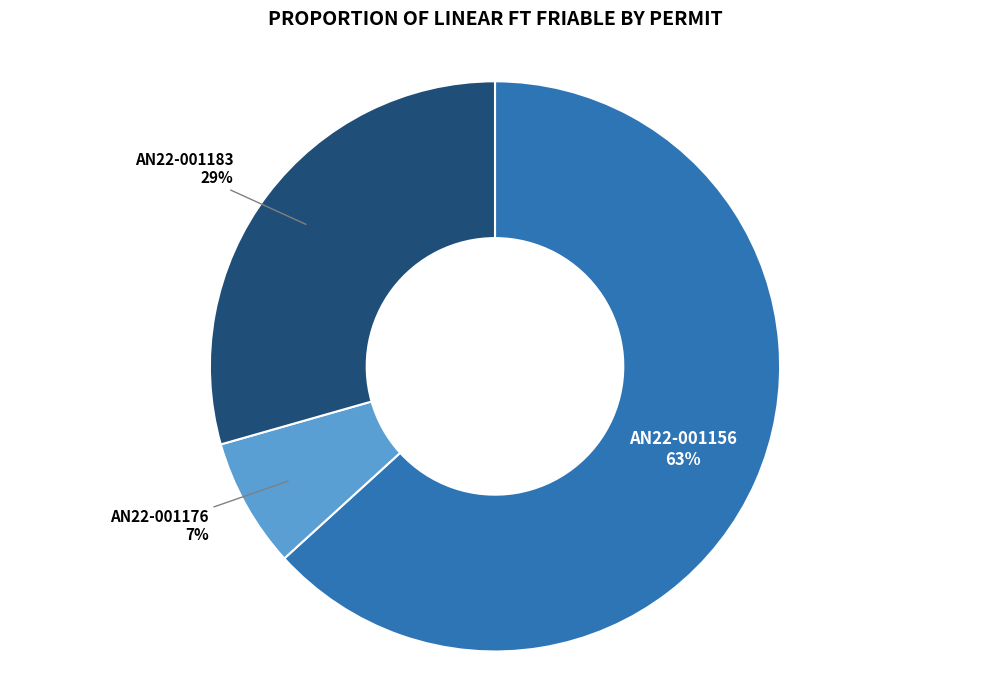

Between AN22-001156 and AN22-001176, which is larger?

AN22-001156